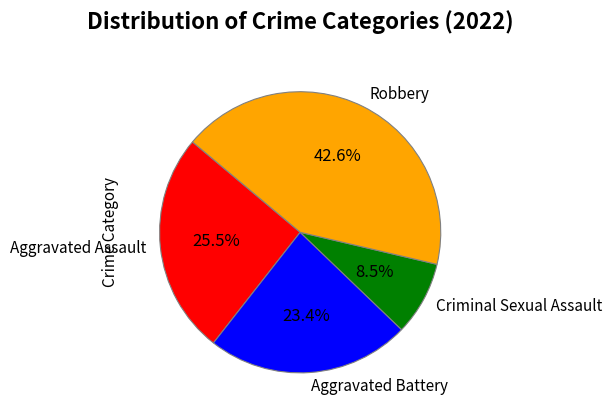

Is it true that Aggravated Battery is 23% of the pie?

True